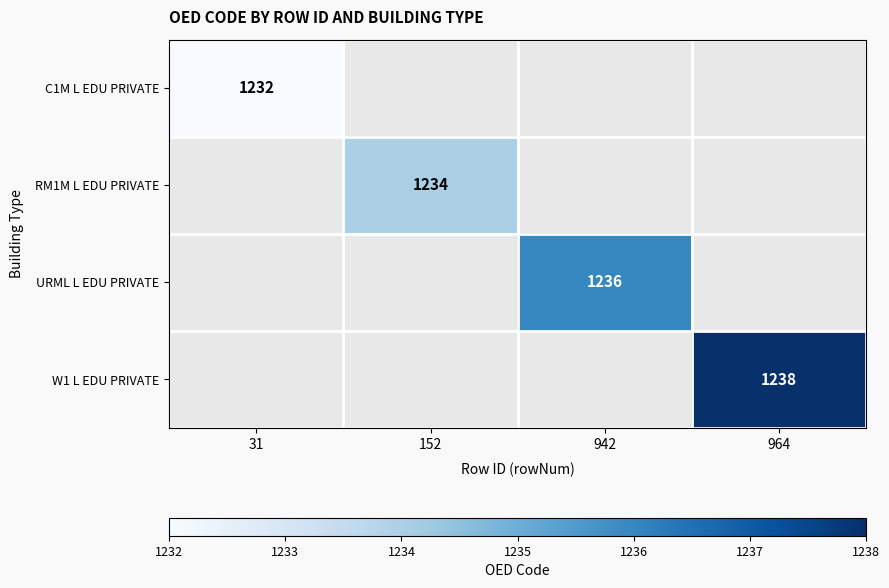

Is it true that URML L EDU PRIVATE equals 554 at 942?

False